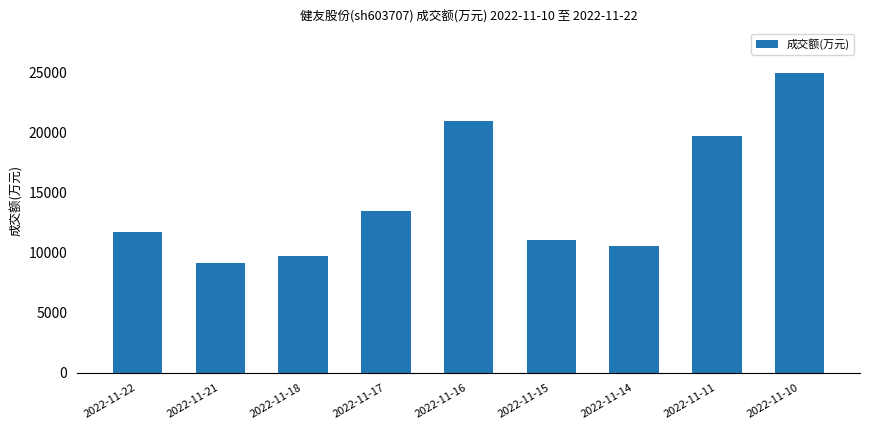

Reading right to left, list all the values displayed in this chart.

24949	19708	10534	11066	21025	13530	9717	9176	11718